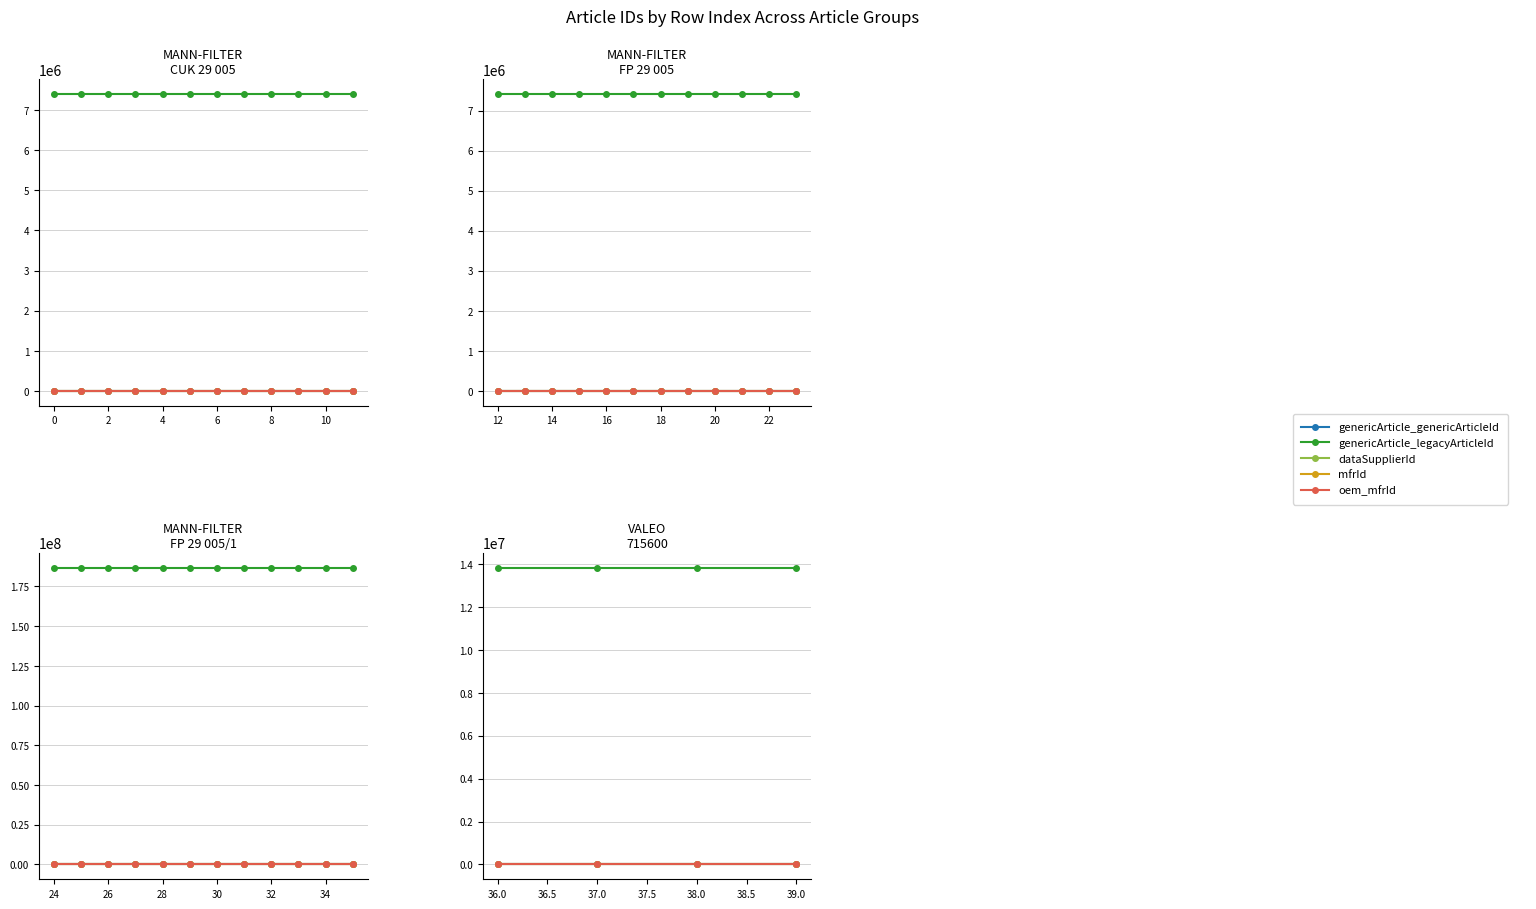

The value of mfrId at 37.0 is 361. True or false?

False